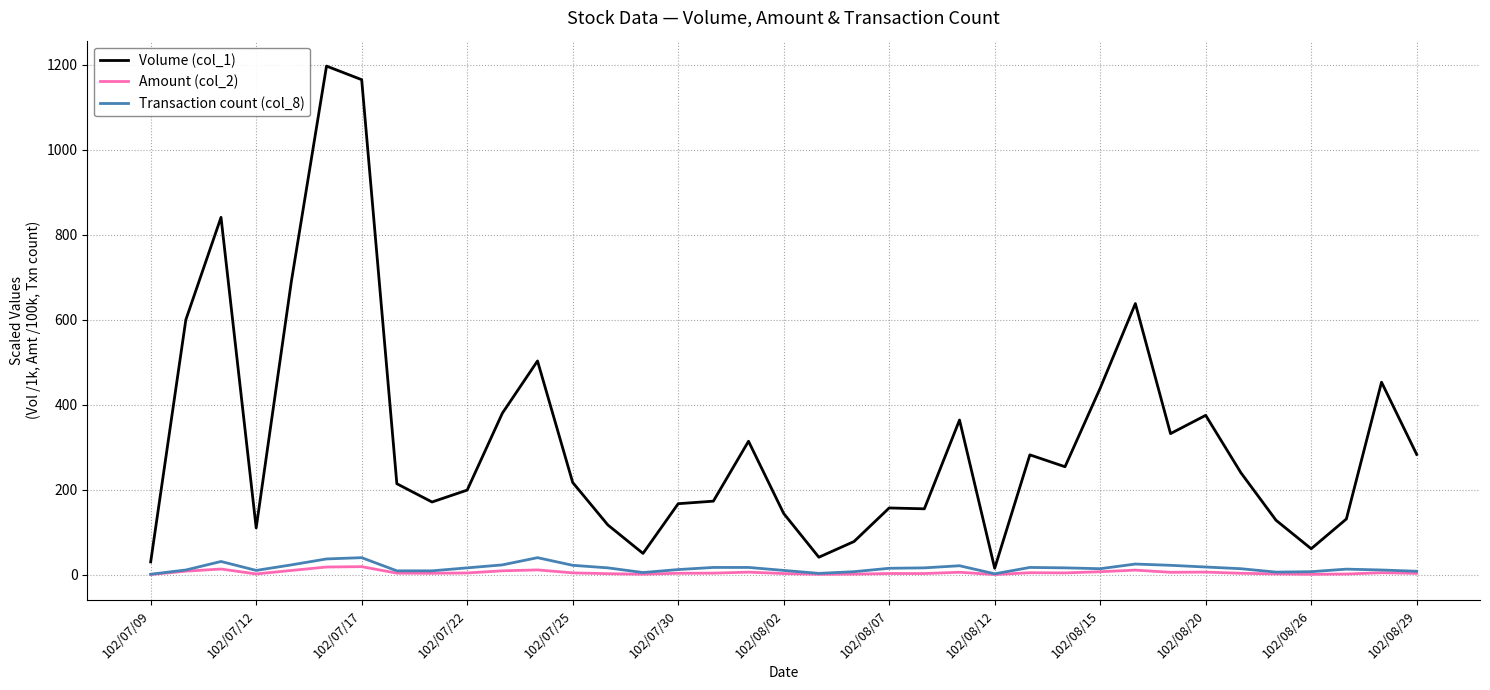

Which series has the largest range (max minus min)?

Volume (col_1)